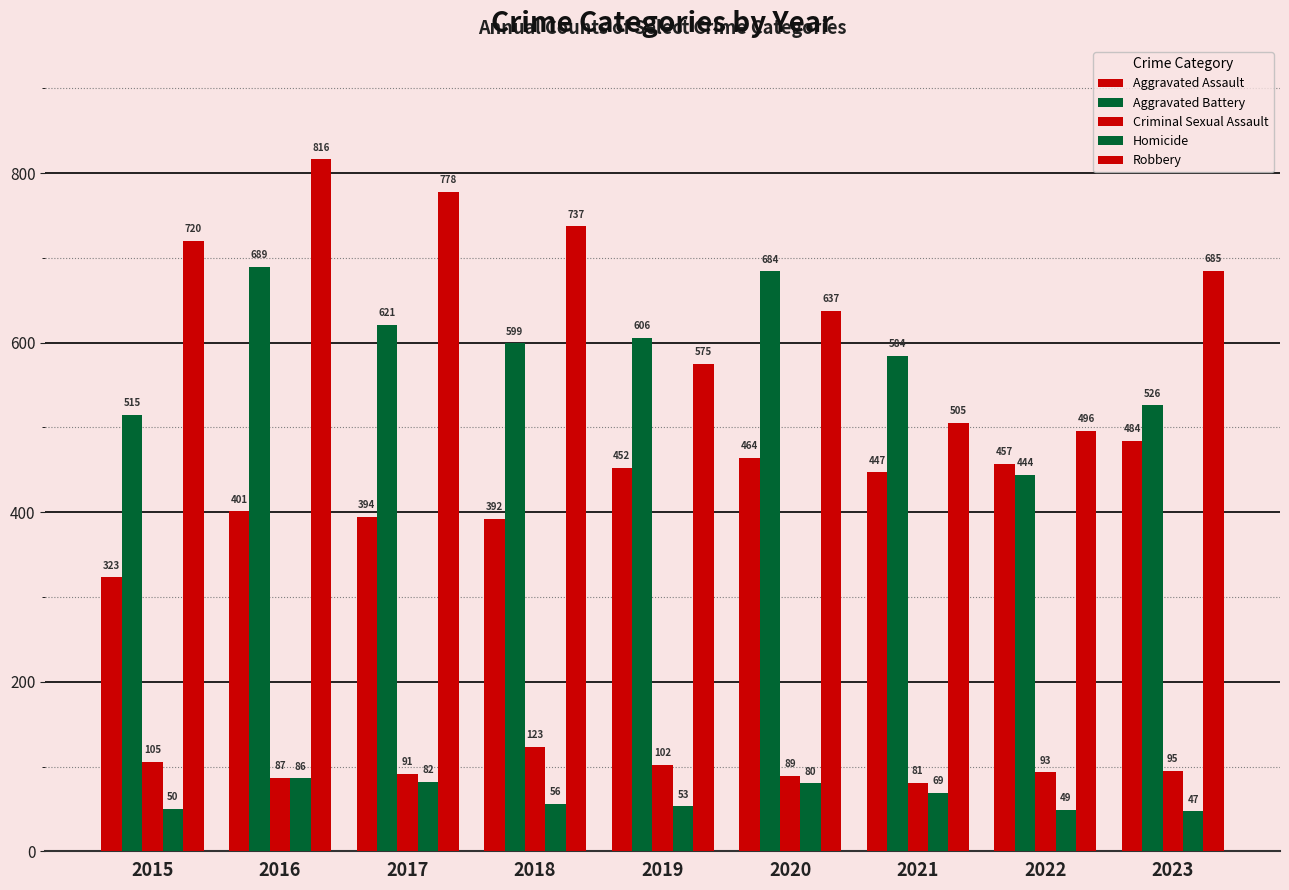

Count the number of categories in the chart.

9